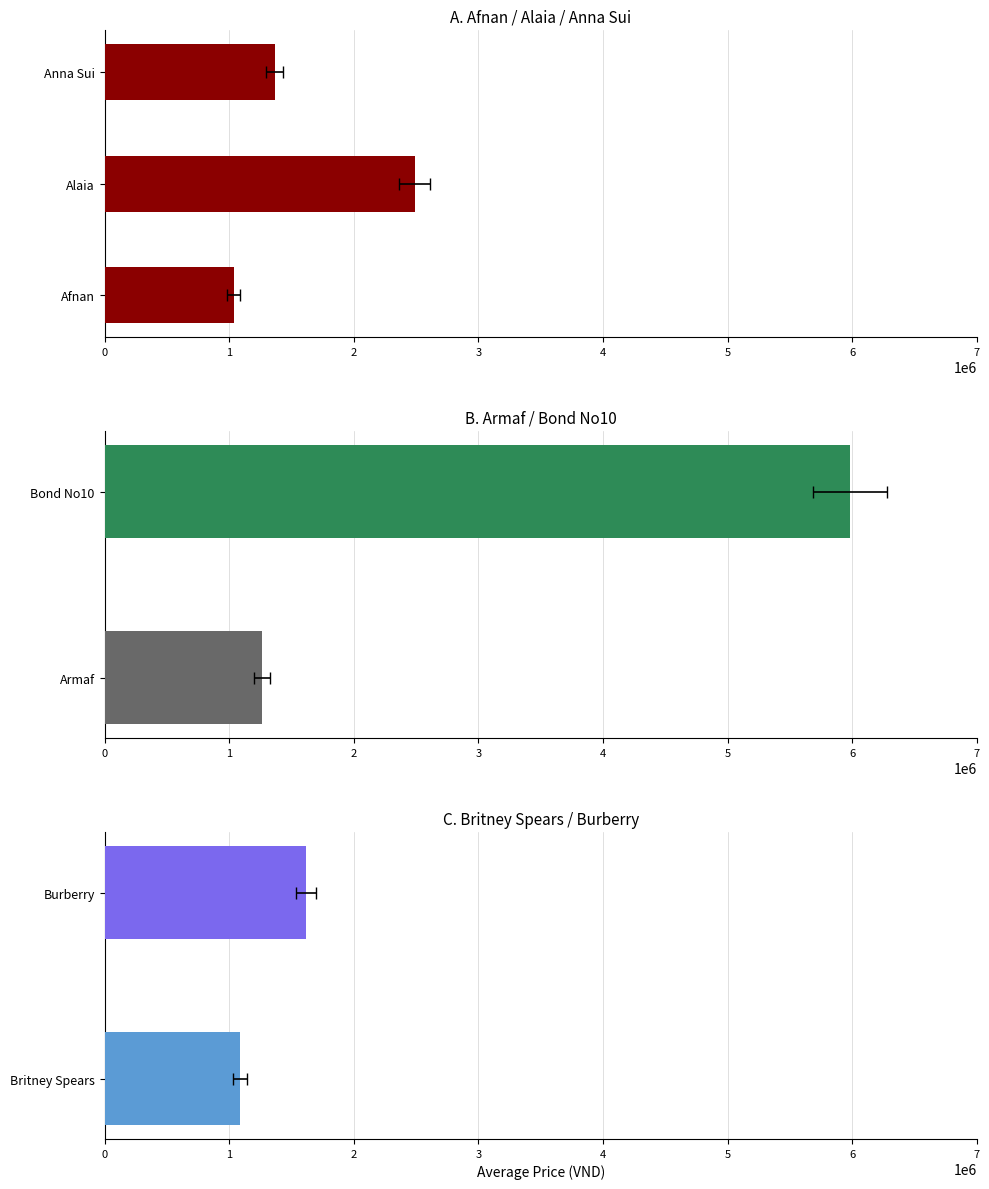

What is the change in value from Alaia to Anna Sui?

-1125000